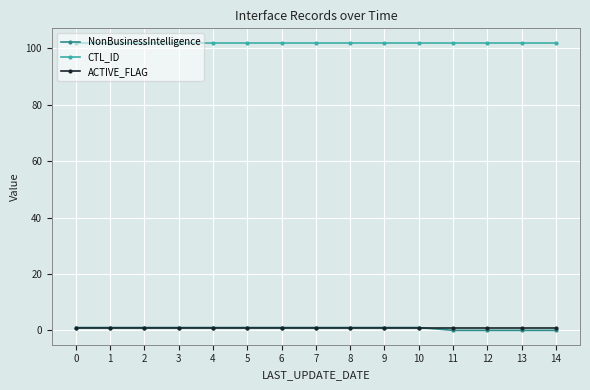

True or false: ACTIVE_FLAG has a value of 1 at 4.

True